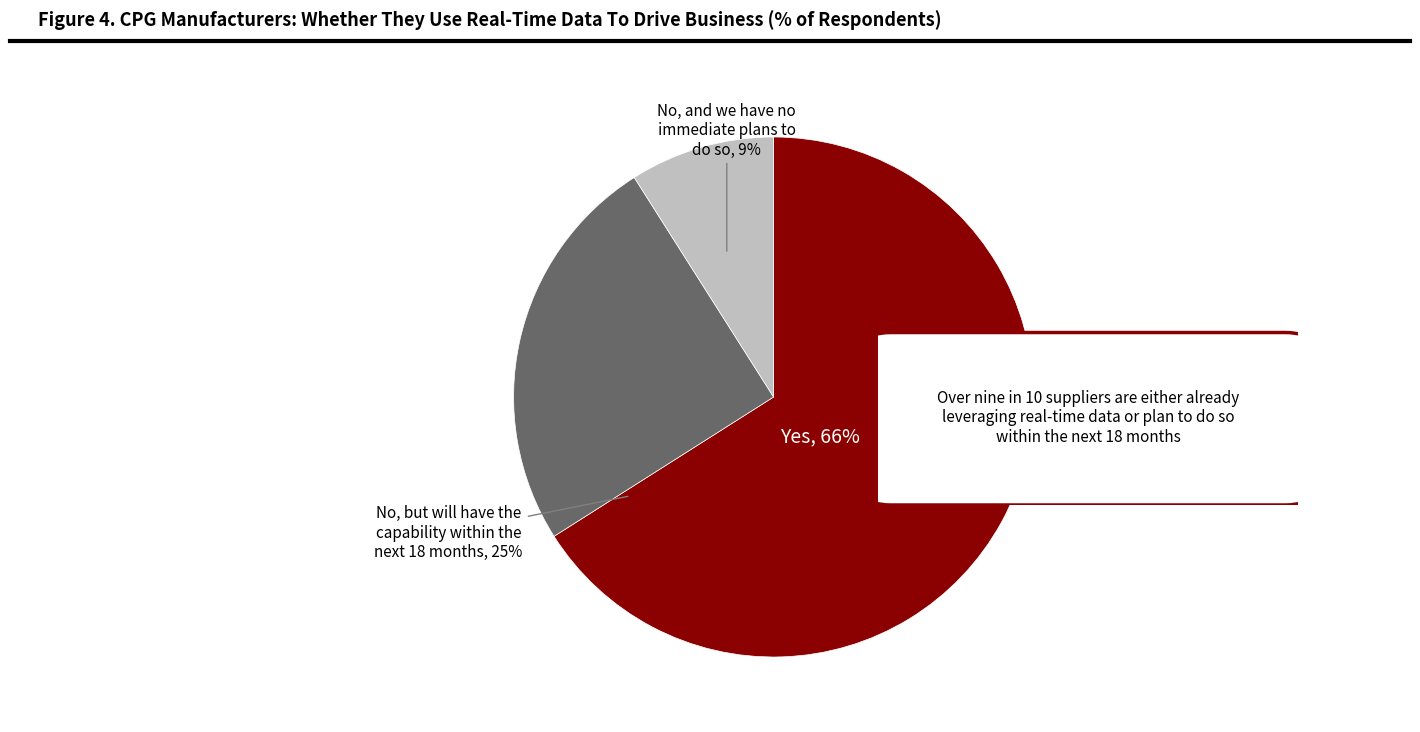

How many slices are in this pie chart?

3